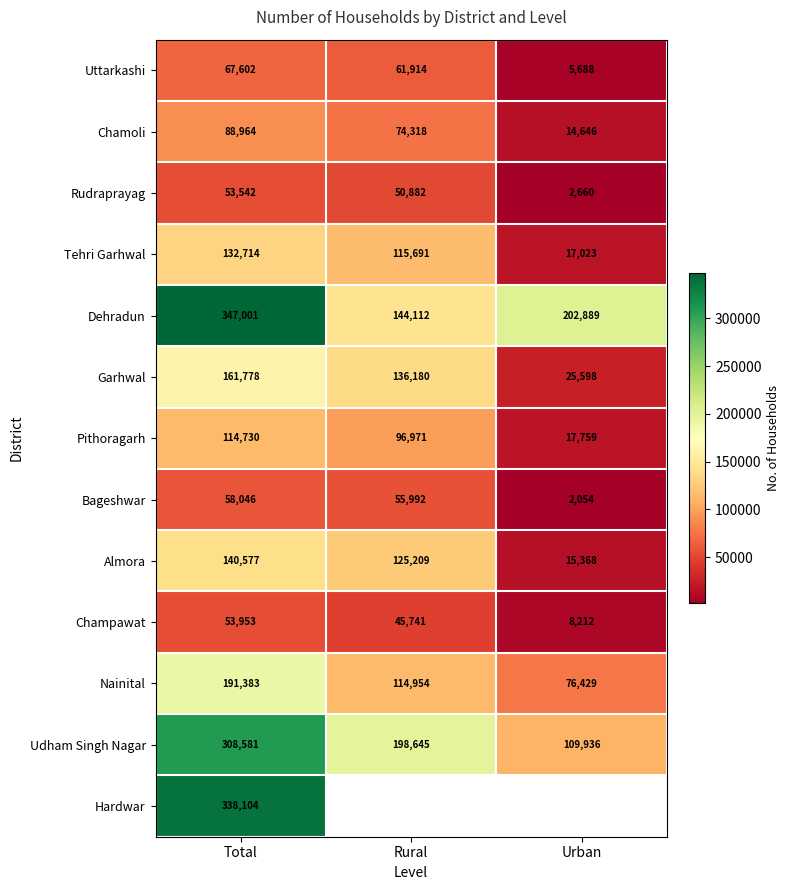

What is the highest value of the Champawat series?

53953